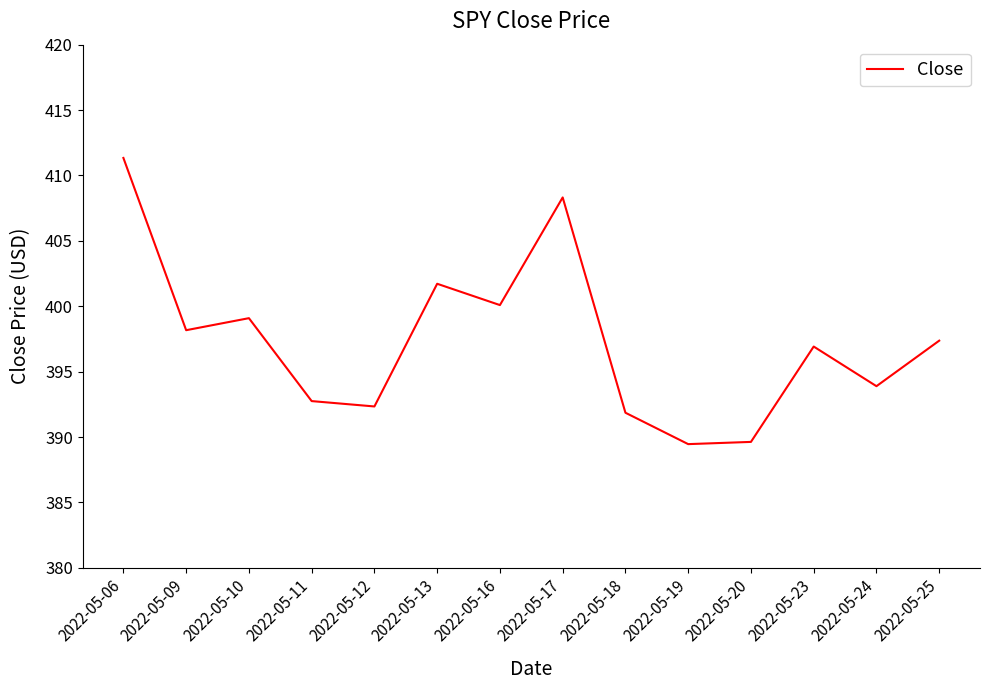

What is the ratio of the value at 2022-05-06 to the value at 2022-05-10?

1.0